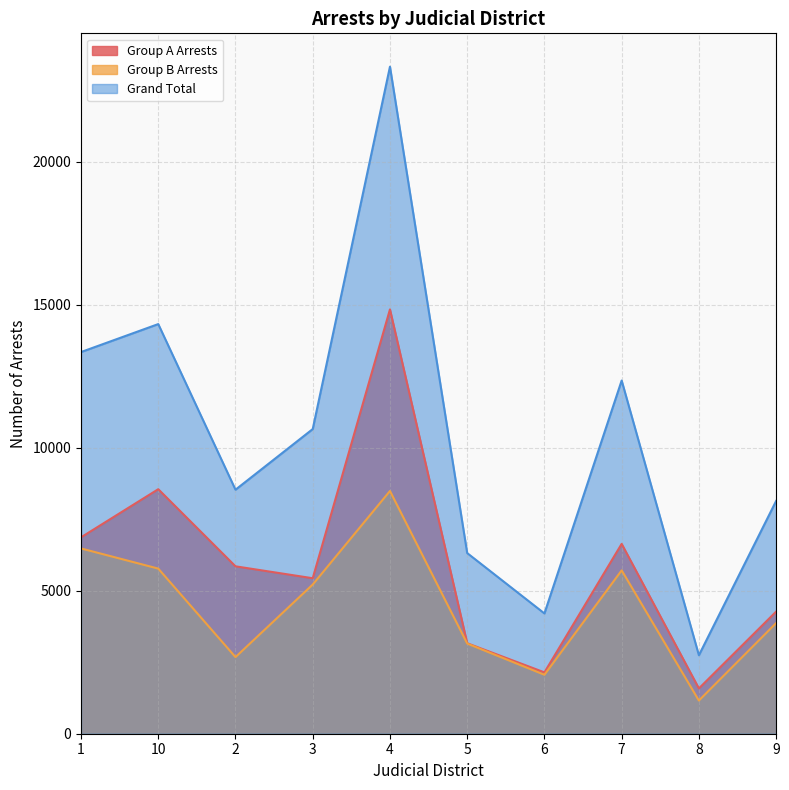

What value does the Group A Arrests series have at 9, to the nearest 10?

4270